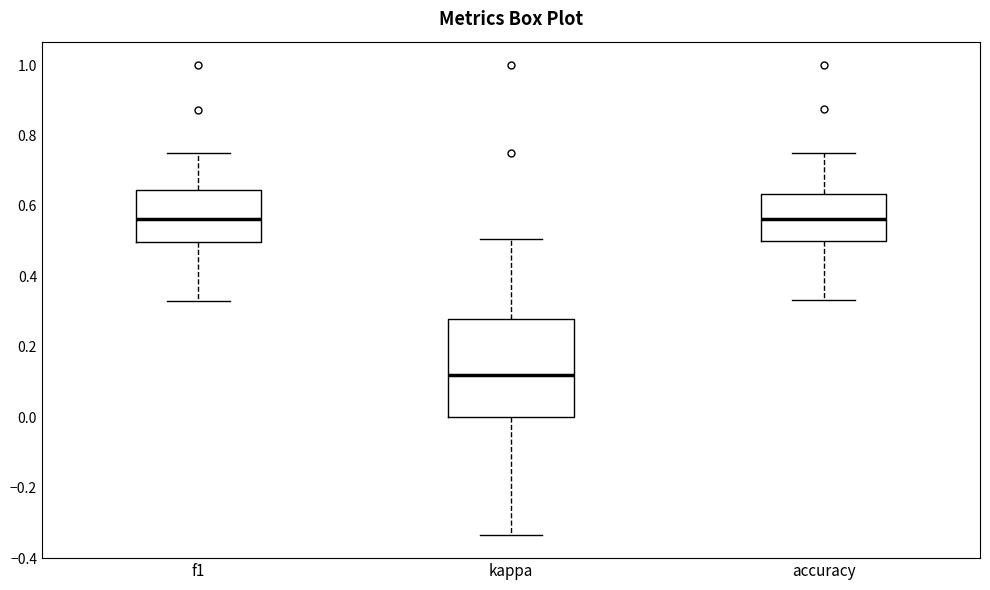

Which box is the tallest, from its lower edge to its upper edge?

kappa